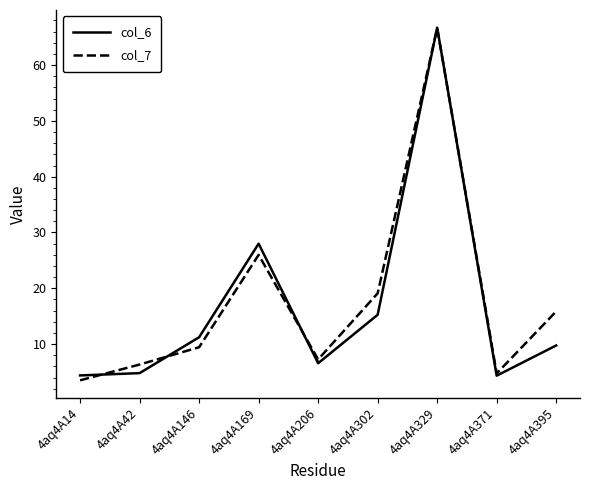

Which series has the largest total across all categories?

col_7